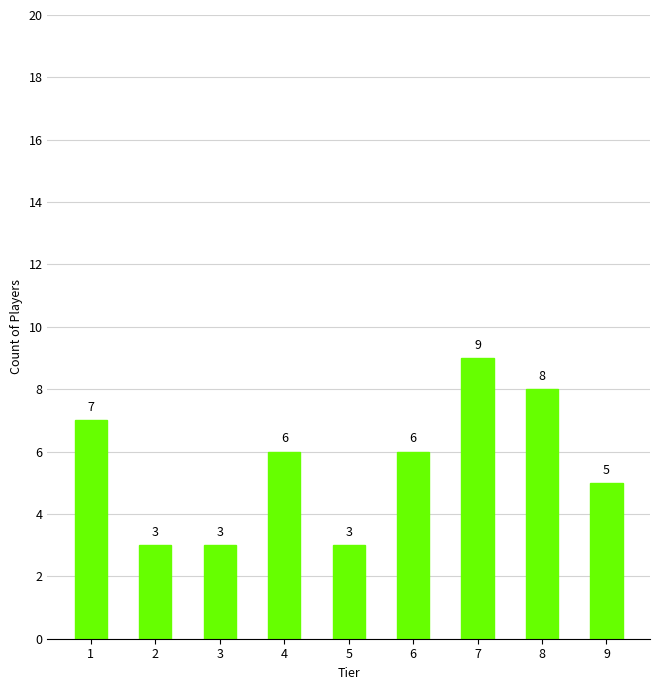

Reading right to left, what are all the values shown in this chart?

9=5	8=8	7=9	6=6	5=3	4=6	3=3	2=3	1=7